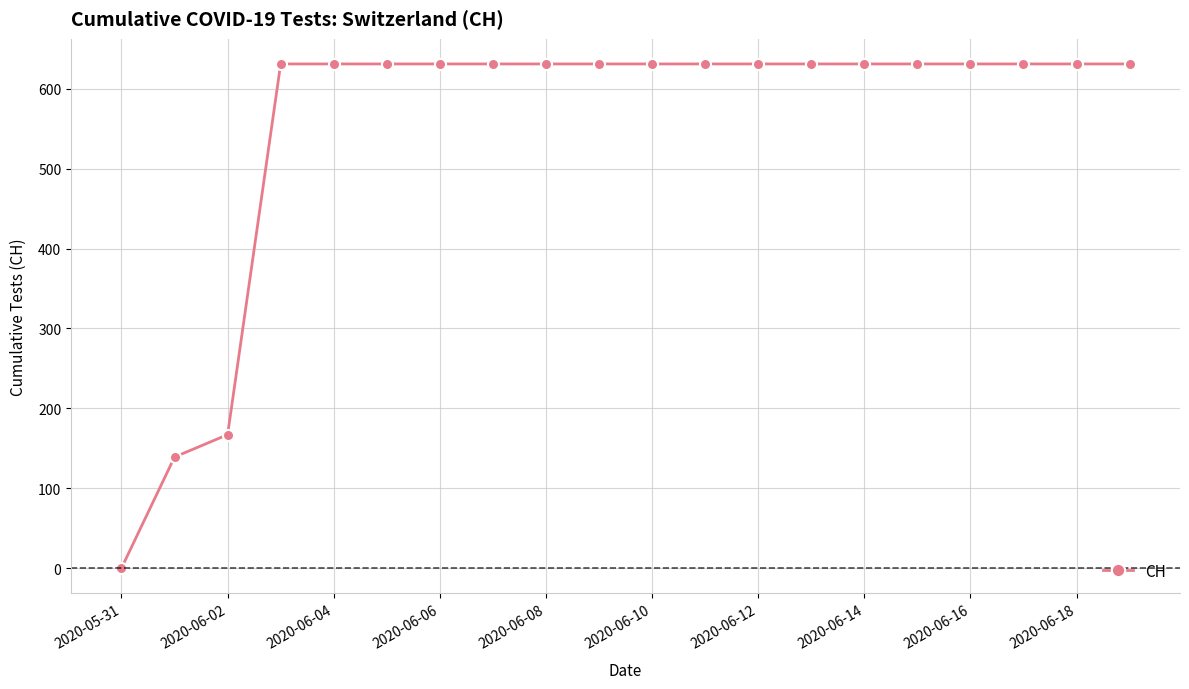

What is the sum of all values?

11033